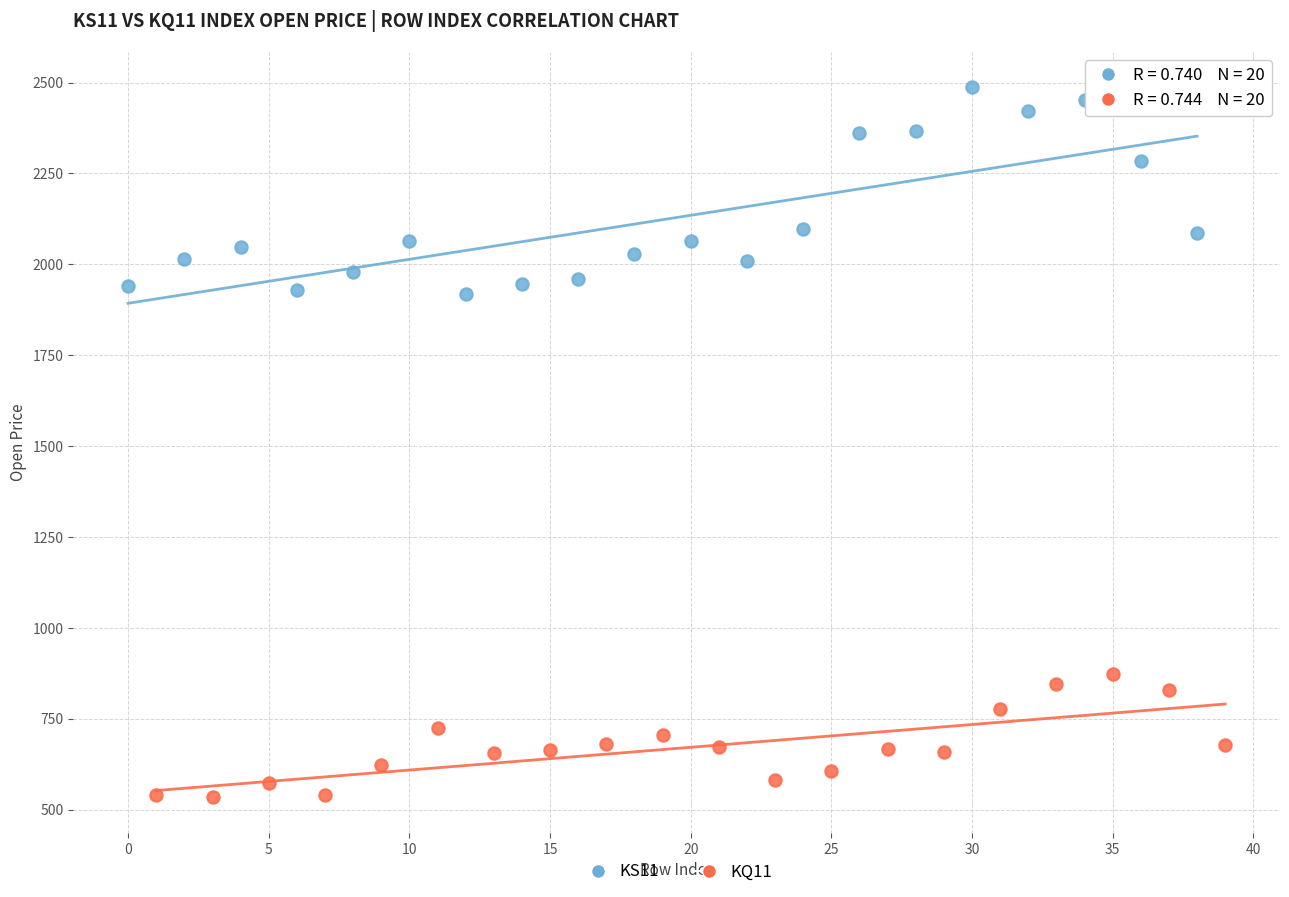

Which series contains the lowest Y value?

KQ11